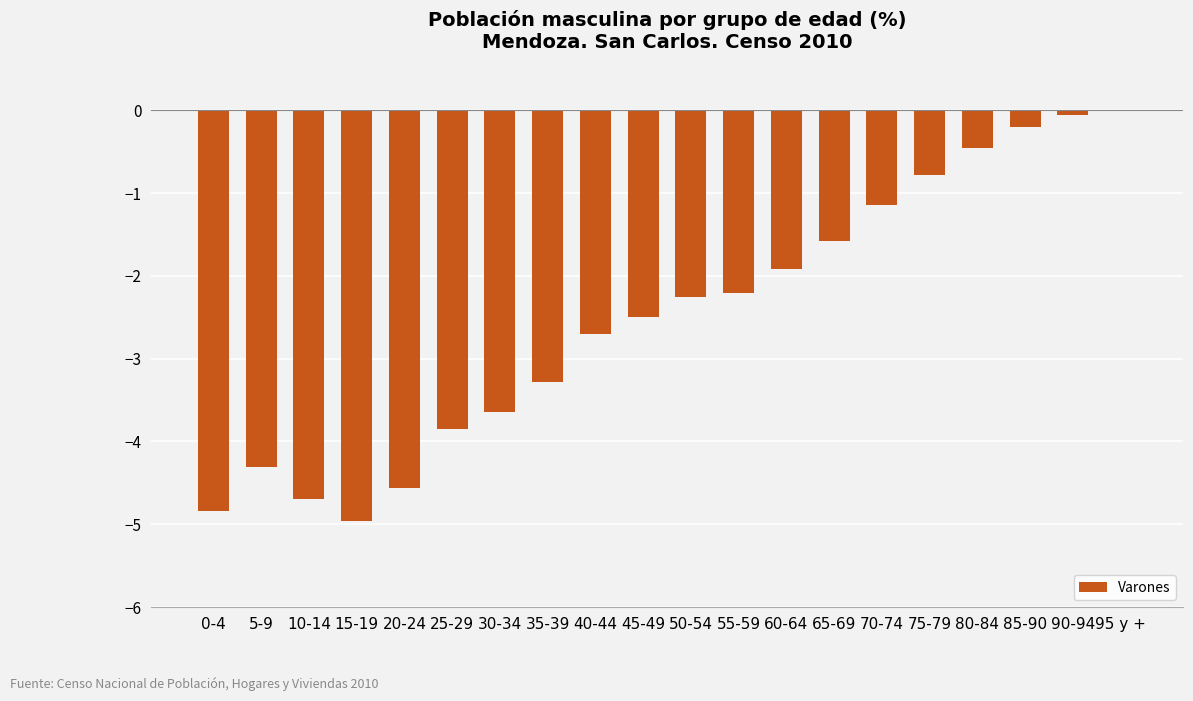

What is the average value?

-2.5